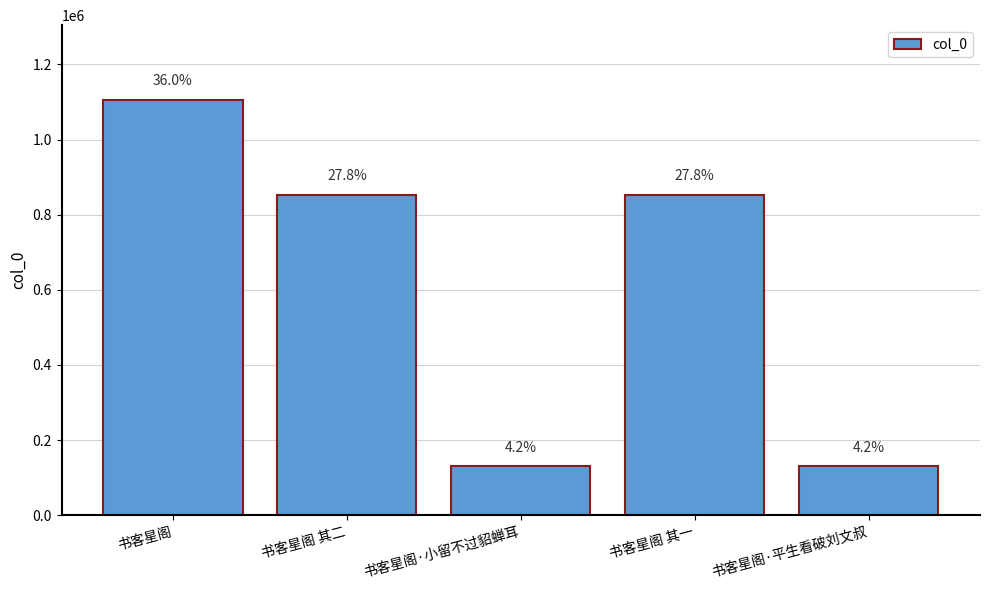

How many bars are there in total?

5